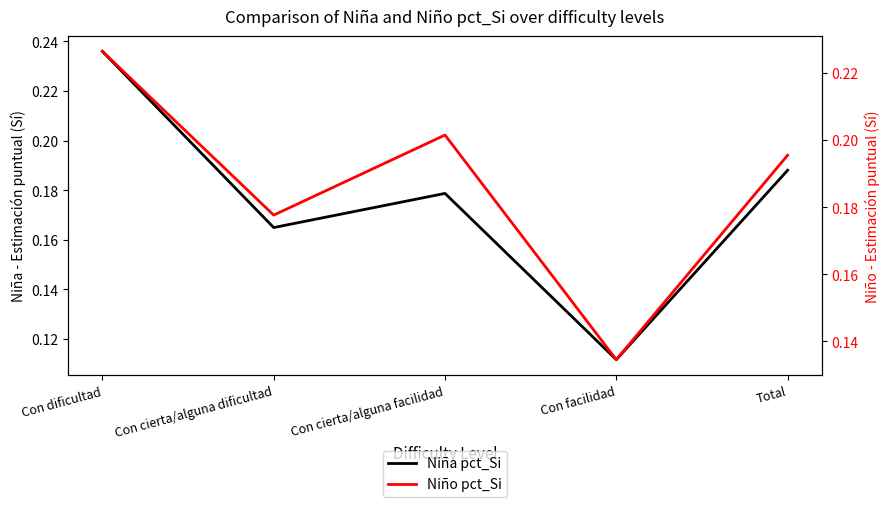

At which category does Niño pct_Si reach its first local valley?

Con cierta/alguna dificultad